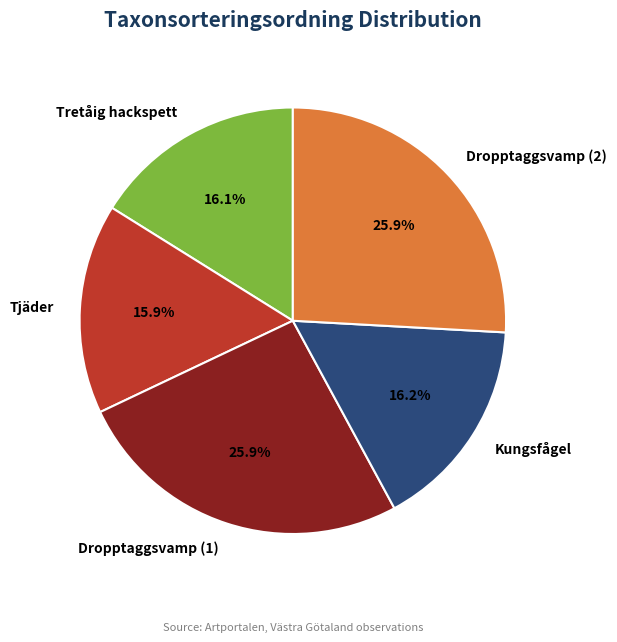

What portion of the pie excludes Tretåig hackspett?

83.9%